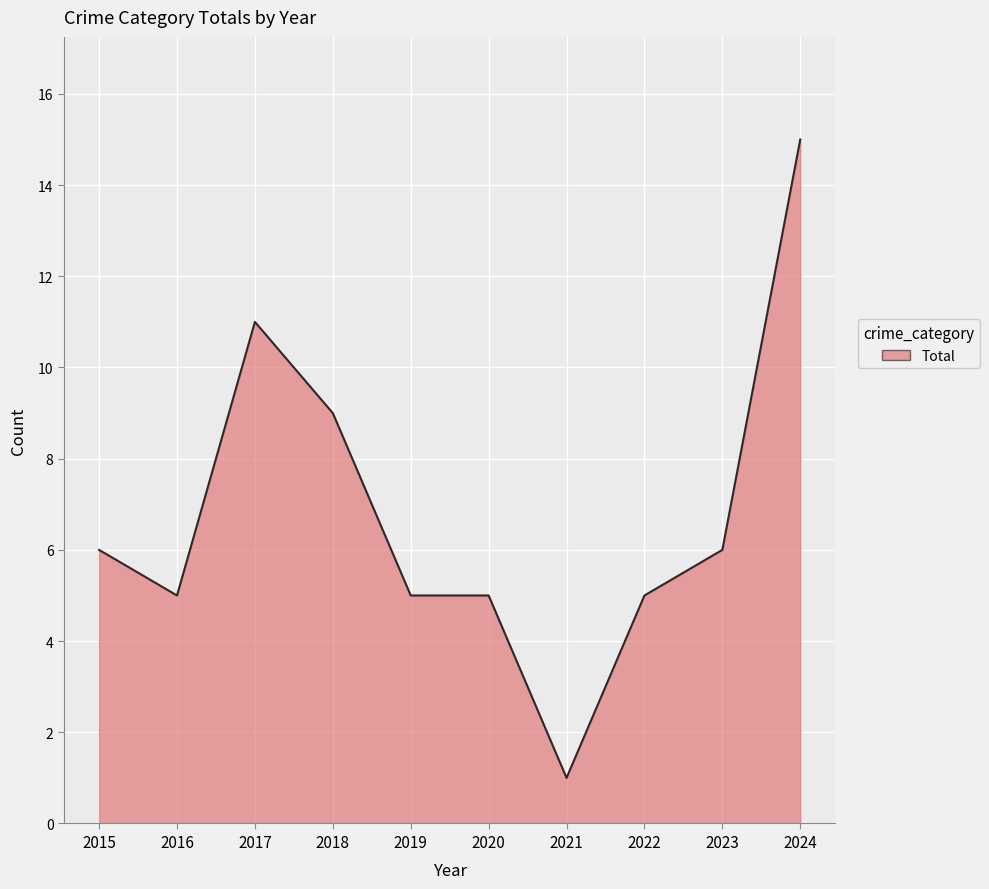

Reading left to right, transcribe all the data shown in this chart.

6	5	11	9	5	5	1	5	6	15